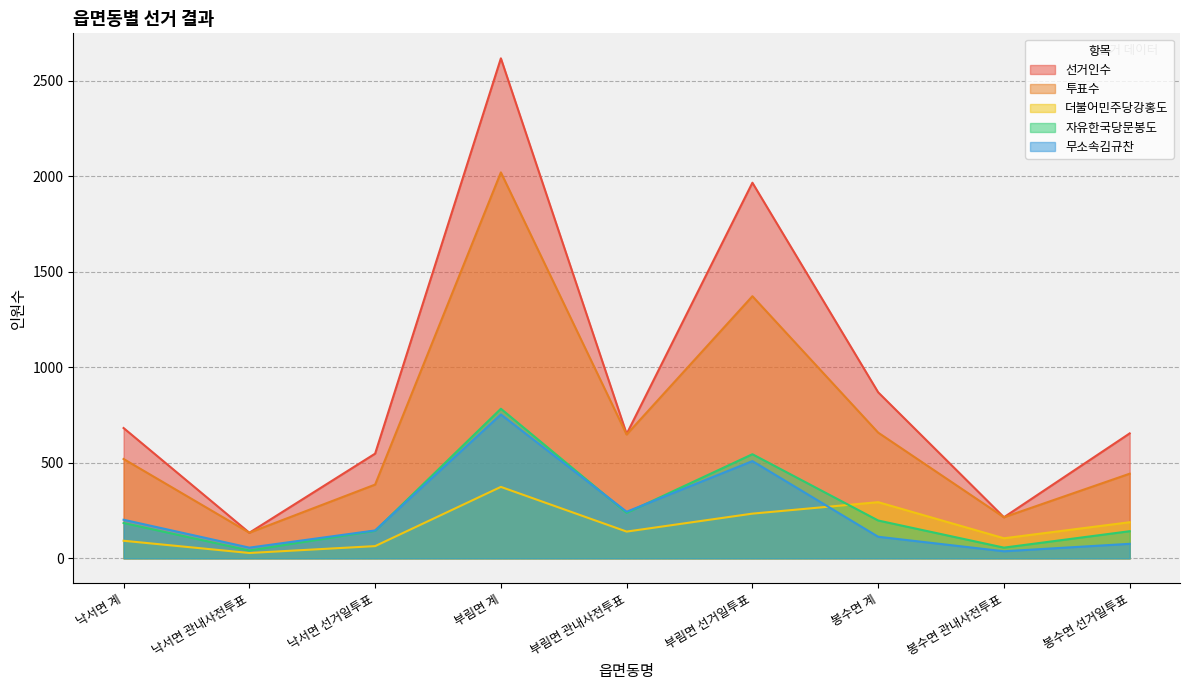

The value of 선거인수 at 부림면 관내사전투표 is 651. True or false?

True